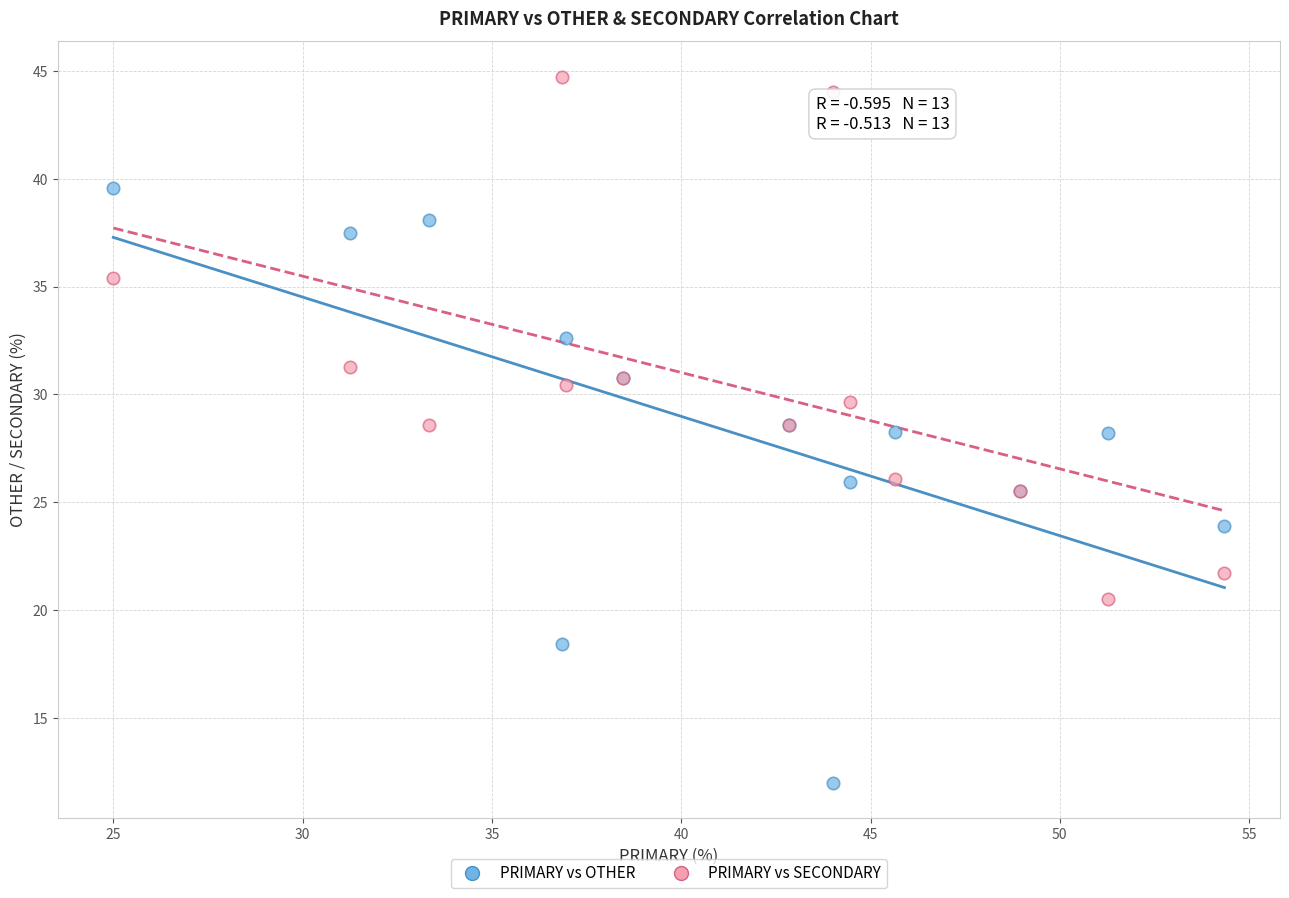

Which series reaches the minimum Y coordinate?

PRIMARY vs OTHER